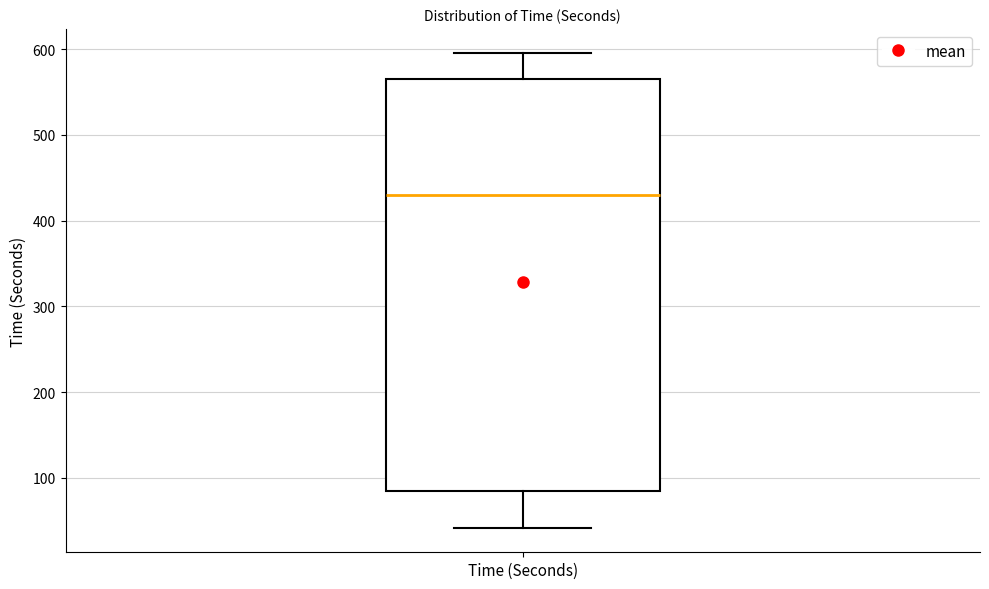

Where does the upper whisker of the box for Time (Seconds) end on the y-axis? The values are not printed on the chart, so give them approximately, as read against the axis.

600